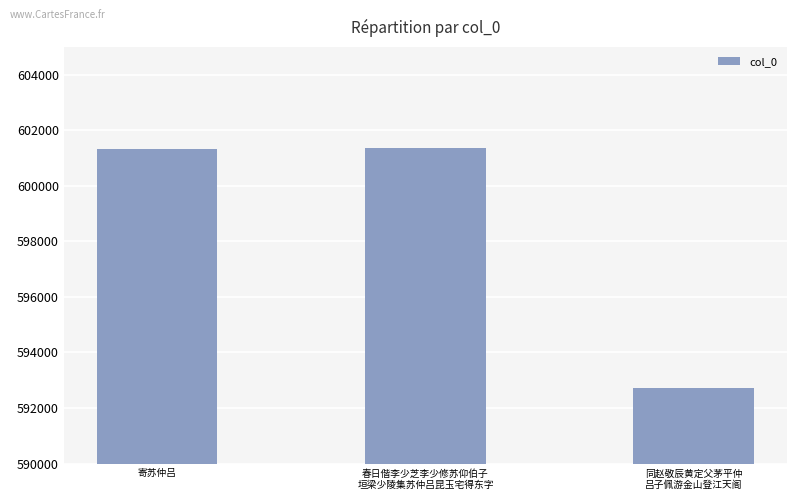

What is the sum of all values?

1795384